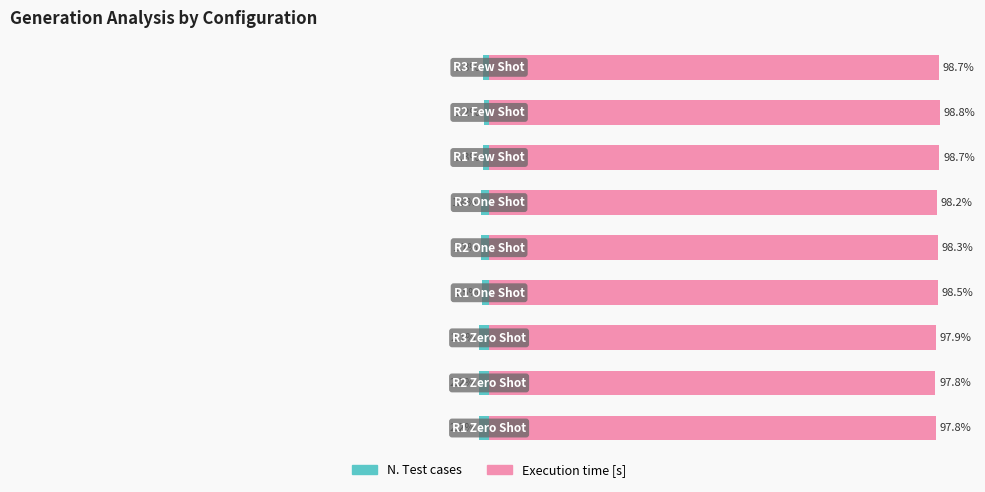

Reading right to left, list all the values displayed in this chart.

N. Test cases: 8=-1.3	7=-1.2	6=-1.3	5=-1.8	4=-1.7	3=-1.5	2=-2.1	1=-2.2	0=-2.2
Execution time [s]: 8=98.7	7=98.8	6=98.7	5=98.2	4=98.3	3=98.5	2=97.9	1=97.8	0=97.8